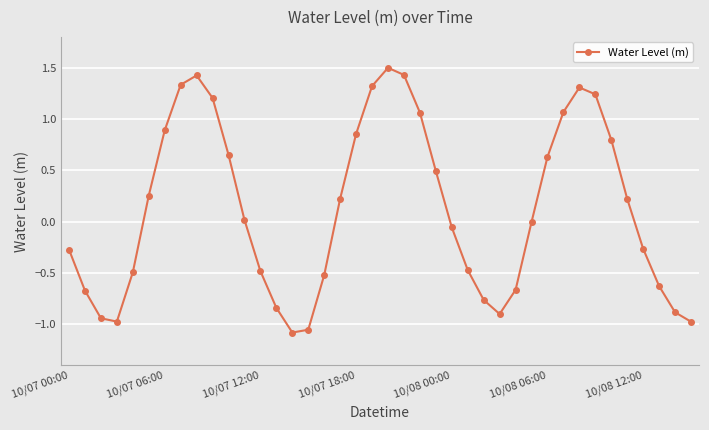

What is the sum of all values?

5.0